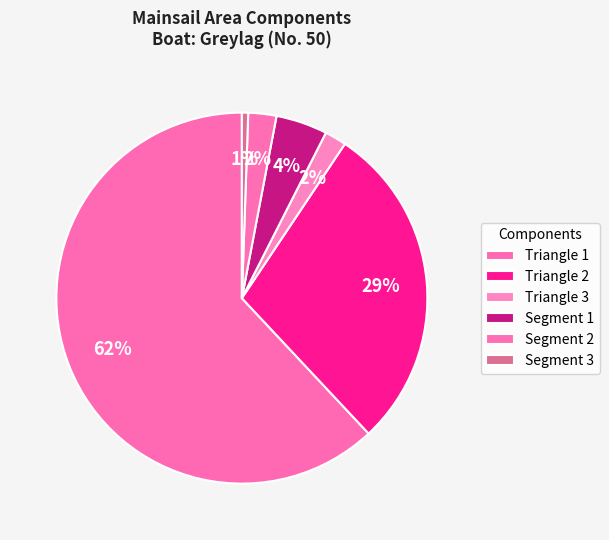

How many slices are in this pie chart?

6